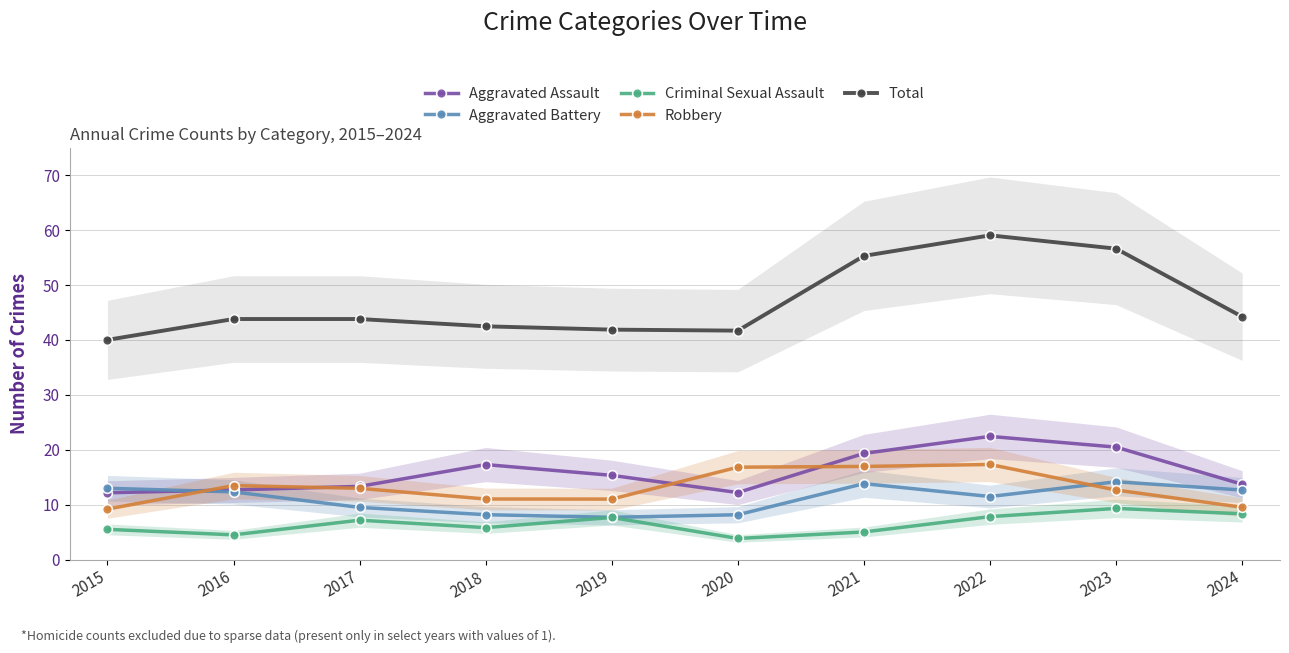

What is the sum of the Robbery values at 2017 and 2024?

22.5